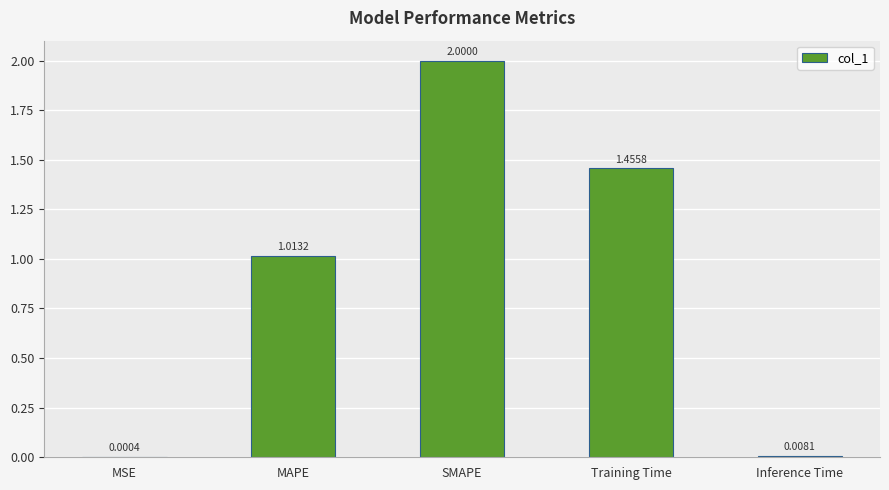

Which label corresponds to the largest value in the chart?

SMAPE